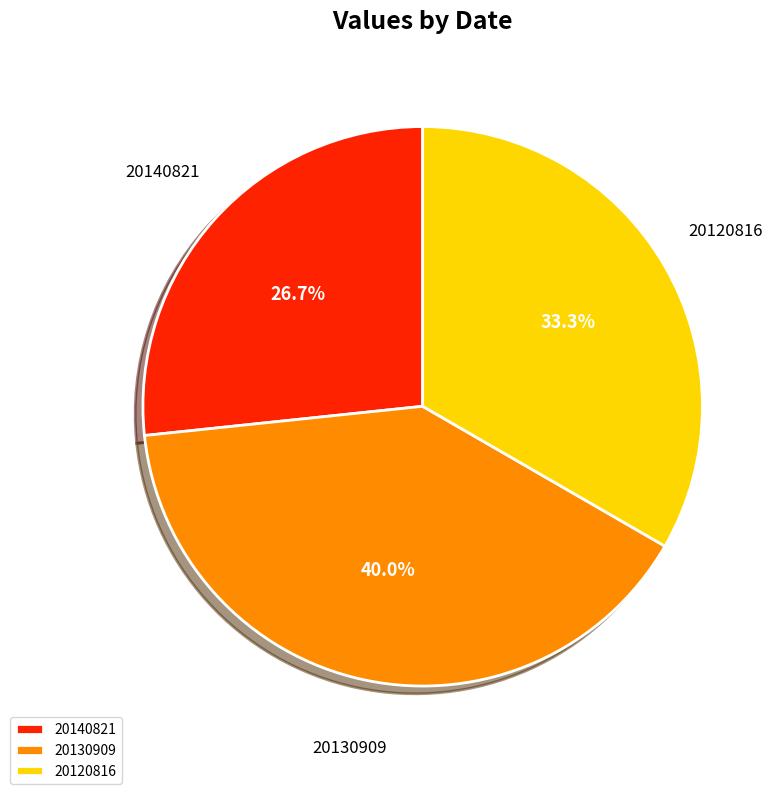

To the nearest percent, what is the average slice percentage?

33%